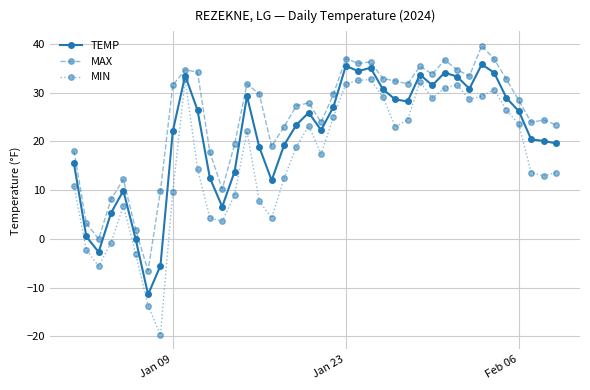

What is the highest value of the TEMP series?

35.8